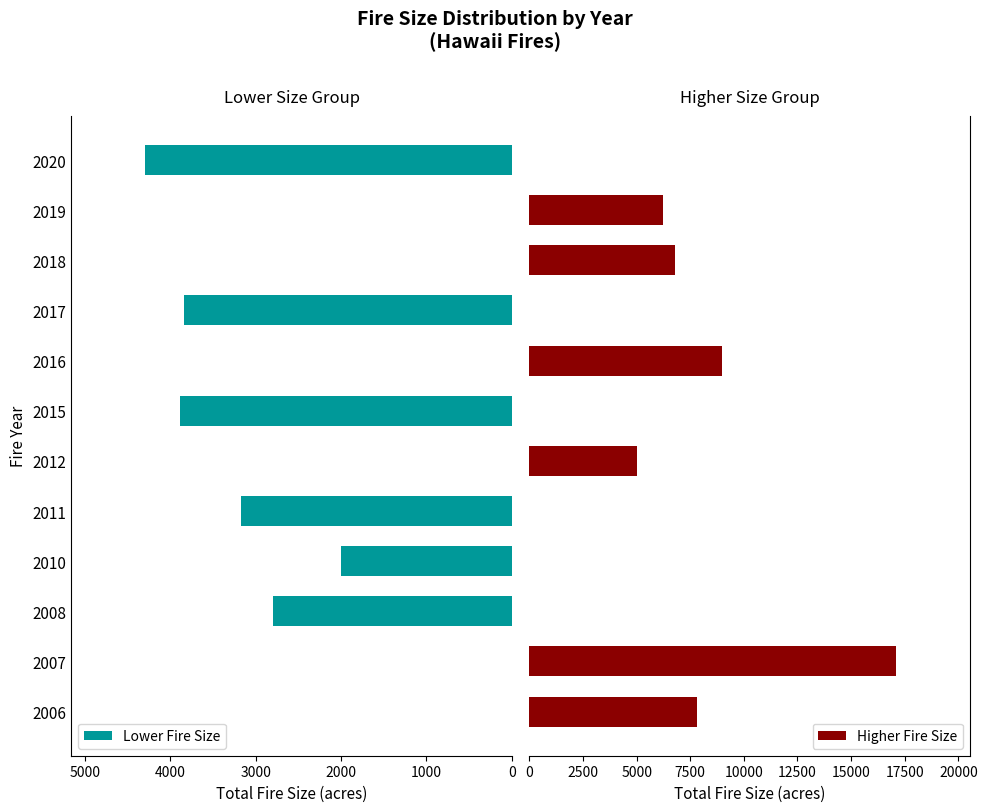

How many values in Higher Fire Size are above zero?

6